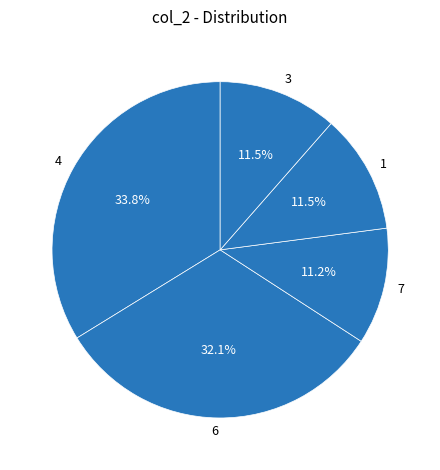

Does 6 represent more than half of the total?

No